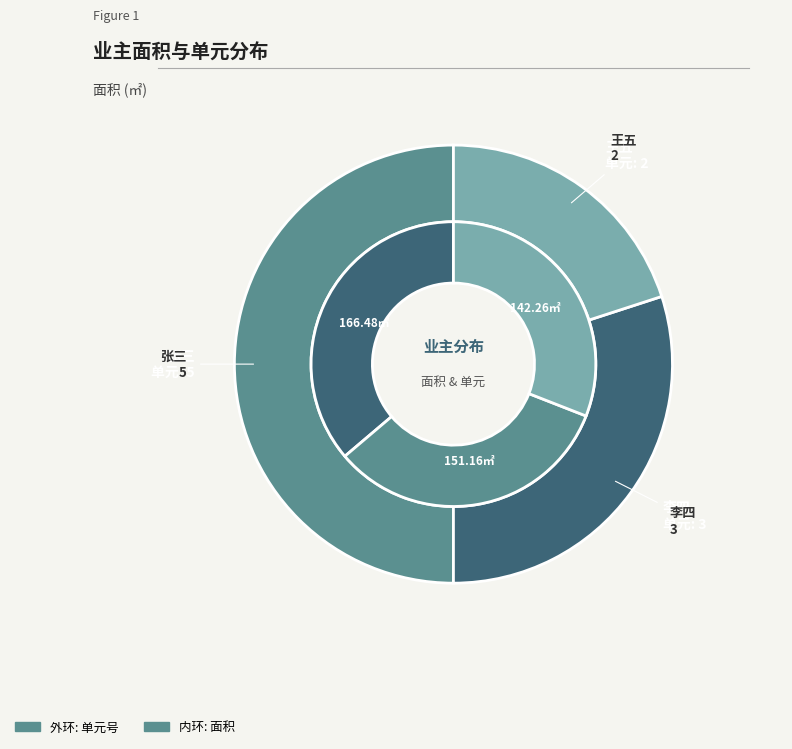

To the nearest percent, what is the difference between the 张三 and 王五 slice percentages?

30%